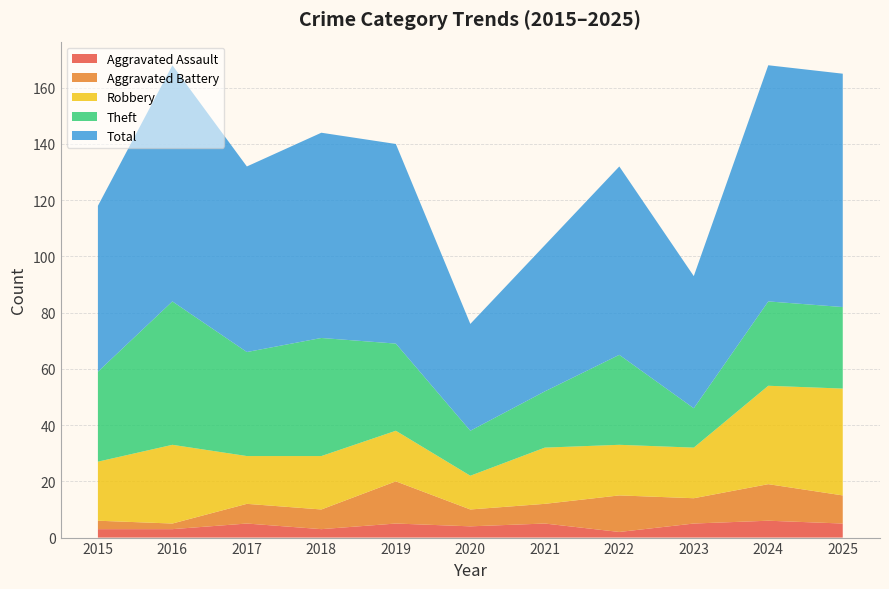

Reading left to right, what are all the values shown in this chart?

Aggravated Assault: 2015=3	2016=3	2017=5	2018=3	2019=5	2020=4	2021=5	2022=2	2023=5	2024=6	2025=5
Aggravated Battery: 2015=3	2016=2	2017=7	2018=7	2019=15	2020=6	2021=7	2022=13	2023=9	2024=13	2025=10
Robbery: 2015=21	2016=28	2017=17	2018=19	2019=18	2020=12	2021=20	2022=18	2023=18	2024=35	2025=38
Theft: 2015=32	2016=51	2017=37	2018=42	2019=31	2020=16	2021=20	2022=32	2023=14	2024=30	2025=29
Total: 2015=59	2016=84	2017=66	2018=73	2019=71	2020=38	2021=52	2022=67	2023=47	2024=84	2025=83